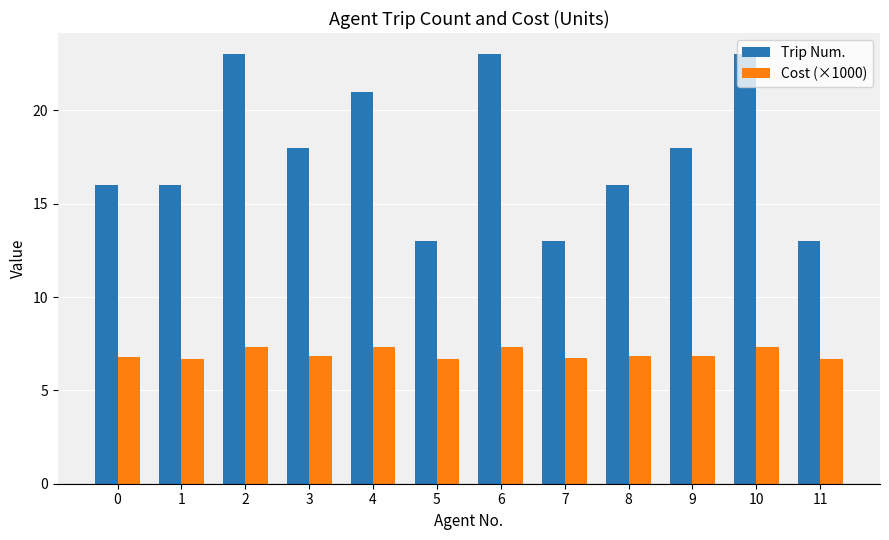

Rank the series by their maximum value, from lowest to highest.

Cost (×1000), Trip Num.